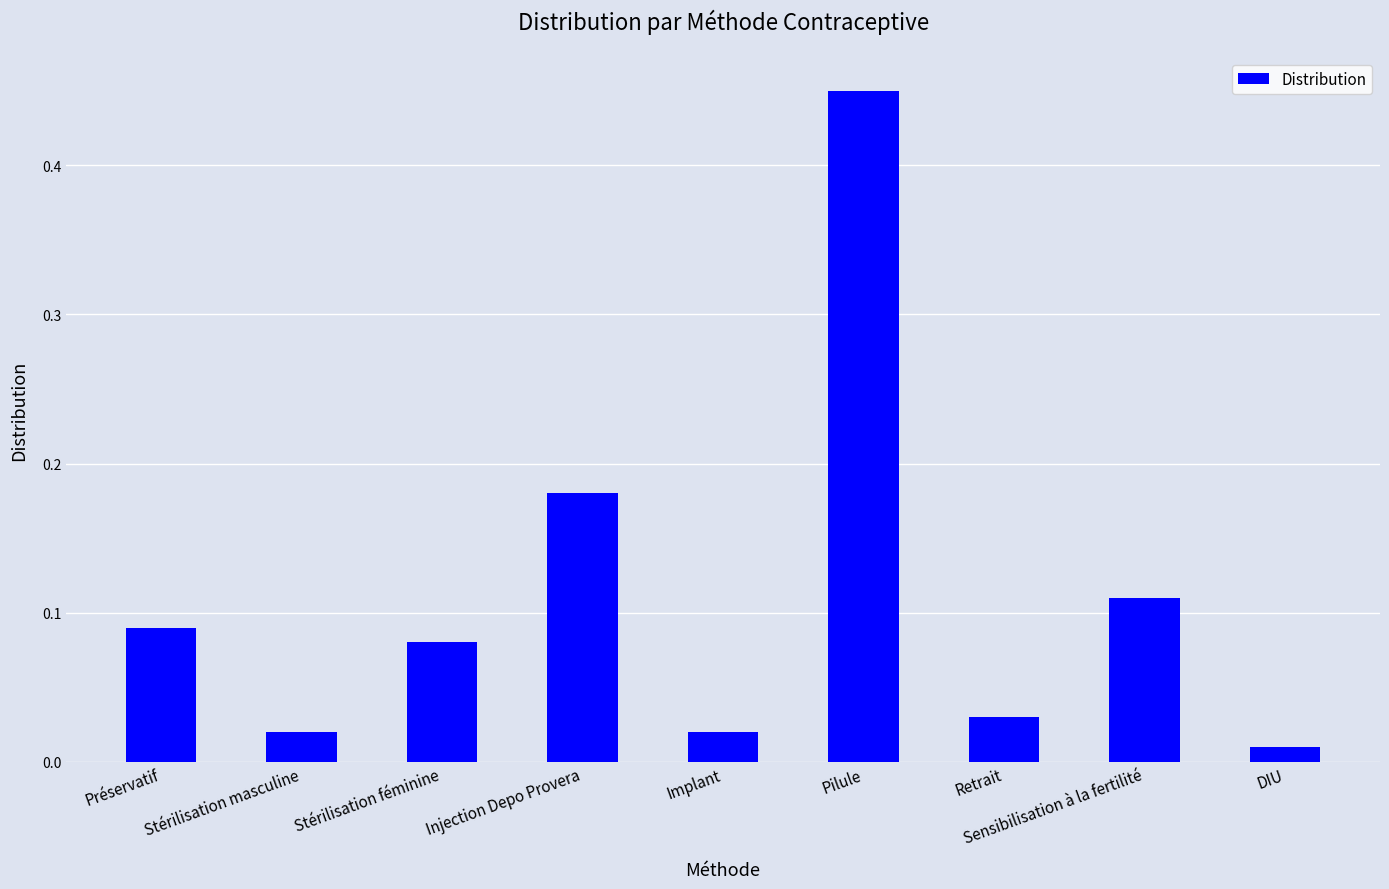

Does the chart contain any negative values?

No